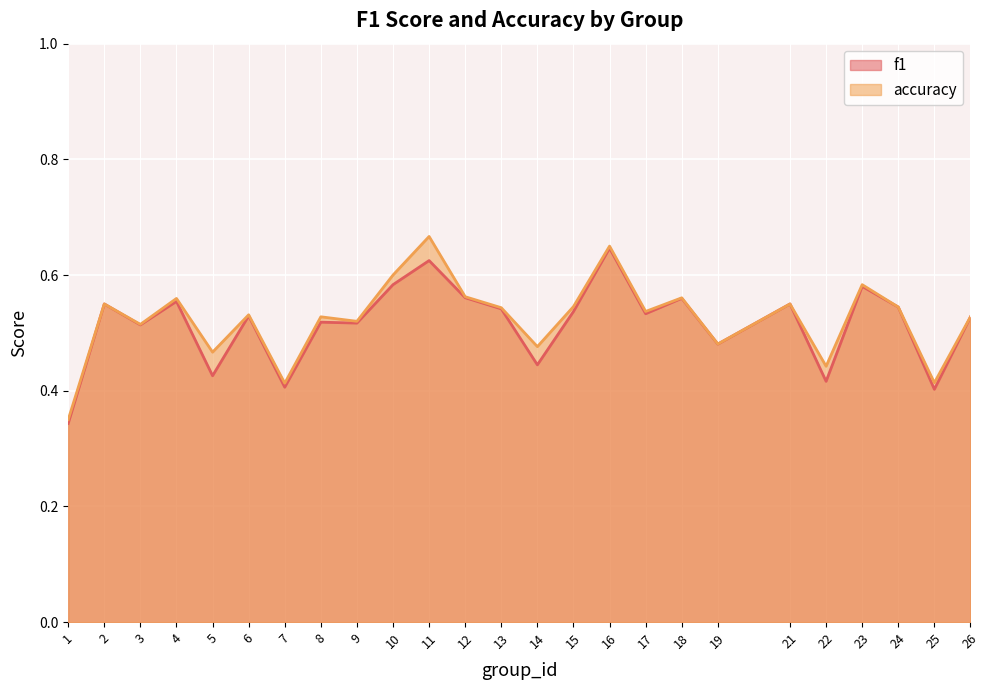

The accuracy series shows 0.3 at 21. True or false?

False